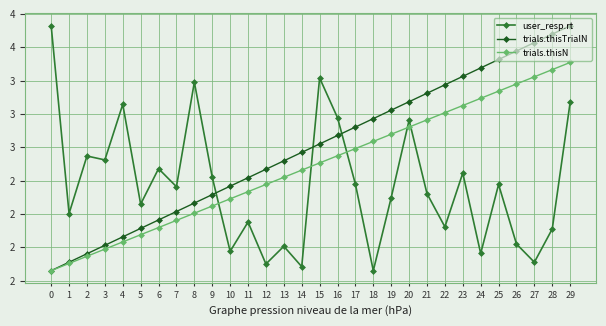

What are all the series names shown in the legend?

user_resp.rt, trials.thisTrialN, trials.thisN